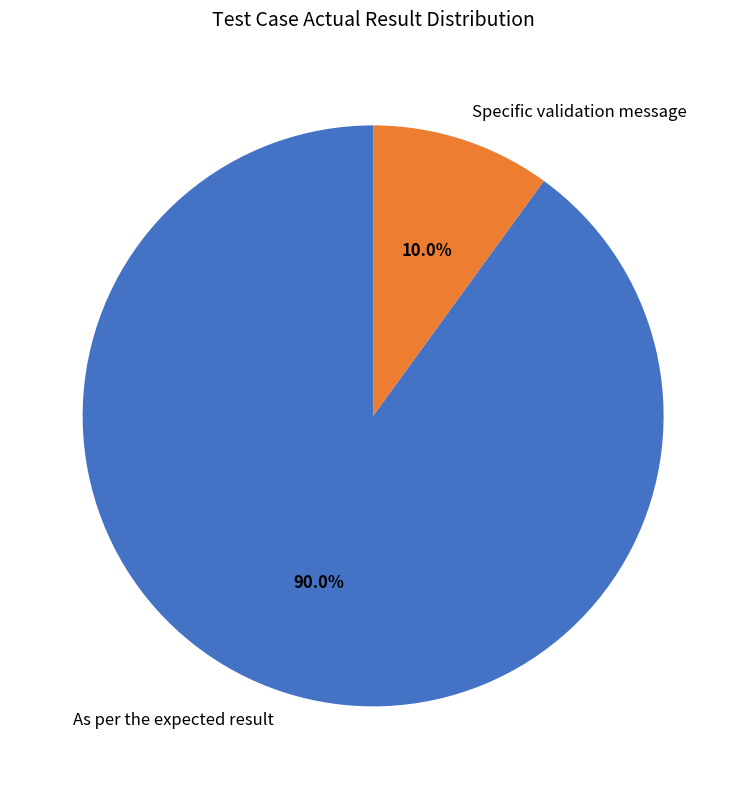

Count the number of slices in the pie.

2